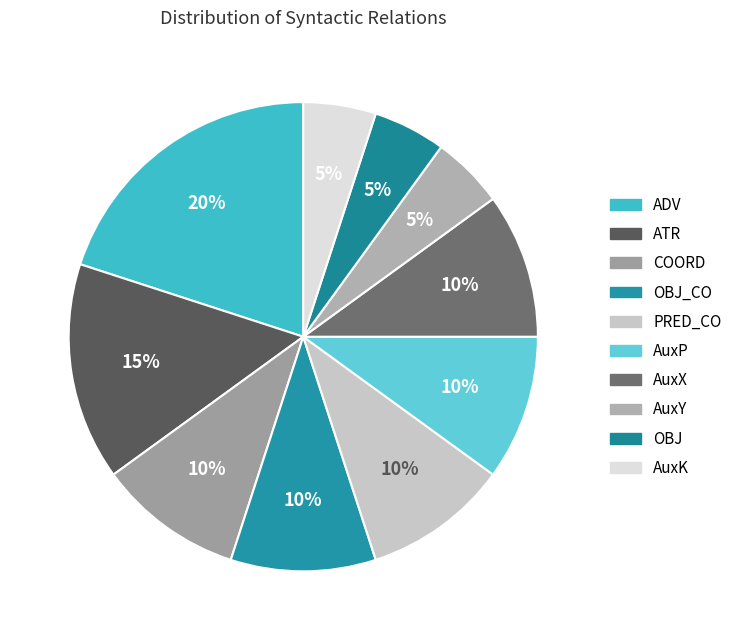

How many segments does this pie chart have?

10